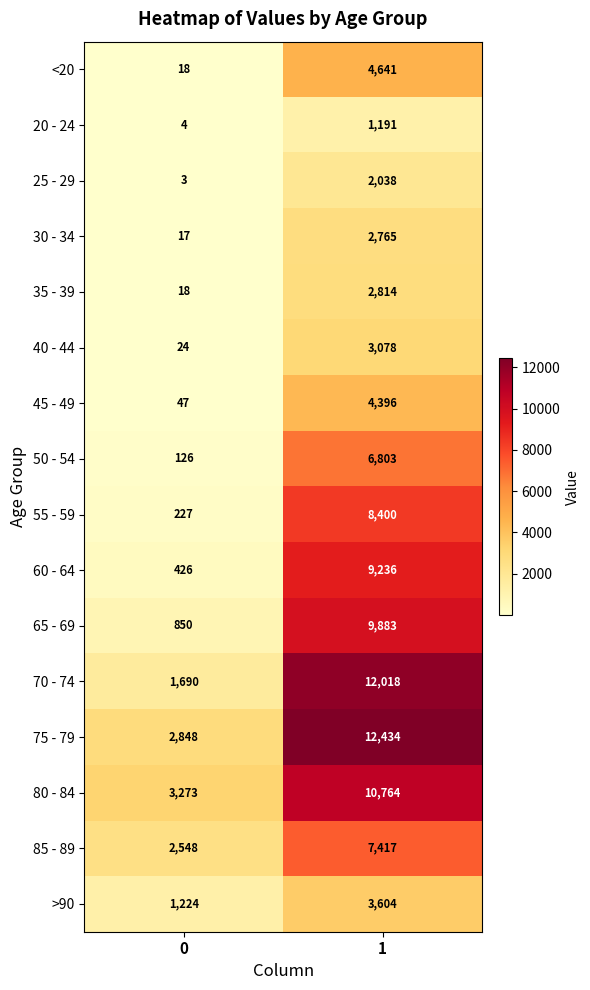

List the series in order of their peak value, lowest first.

20 - 24, 25 - 29, 30 - 34, 35 - 39, 40 - 44, >90, 45 - 49, <20, 50 - 54, 85 - 89, 55 - 59, 60 - 64, 65 - 69, 80 - 84, 70 - 74, 75 - 79